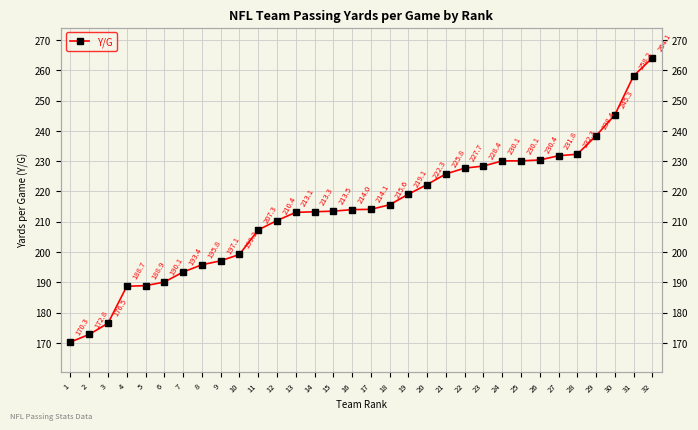

True or false: the data has more than 0 interior local peaks.

False